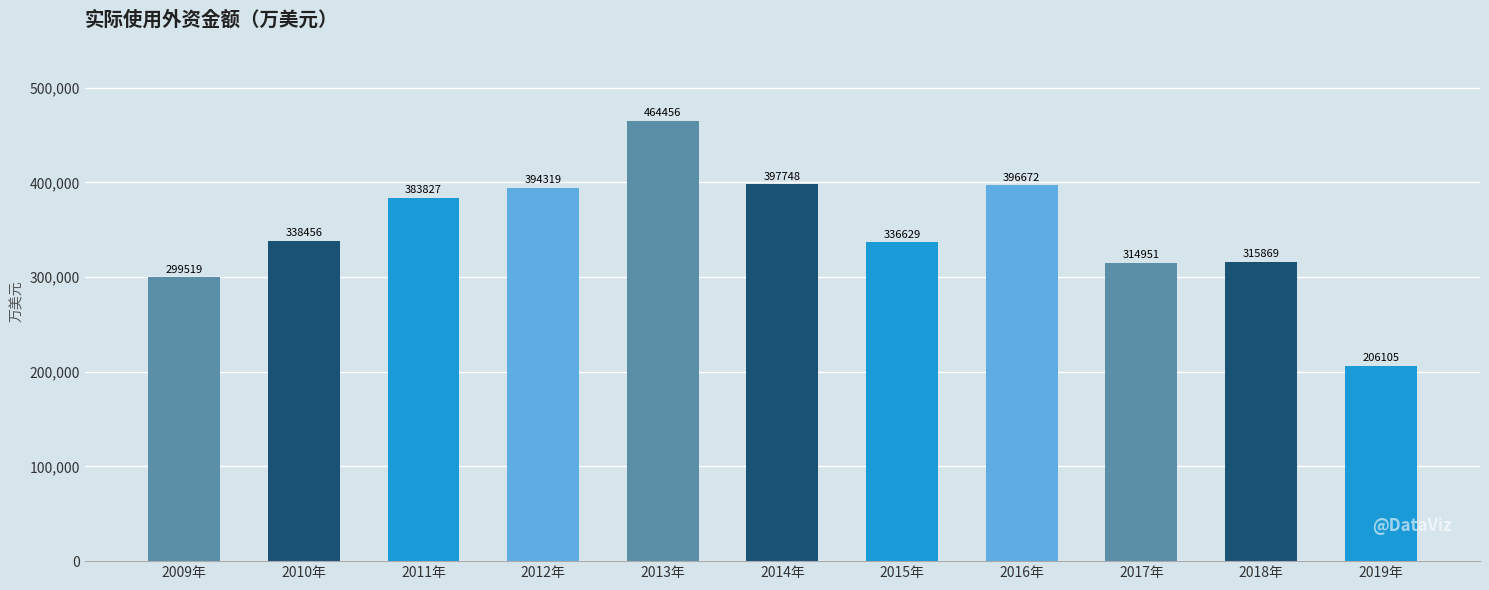

Reading left to right, extract all data points from this chart.

299519	338456	383827	394319	464456	397748	336629	396672	314951	315869	206105